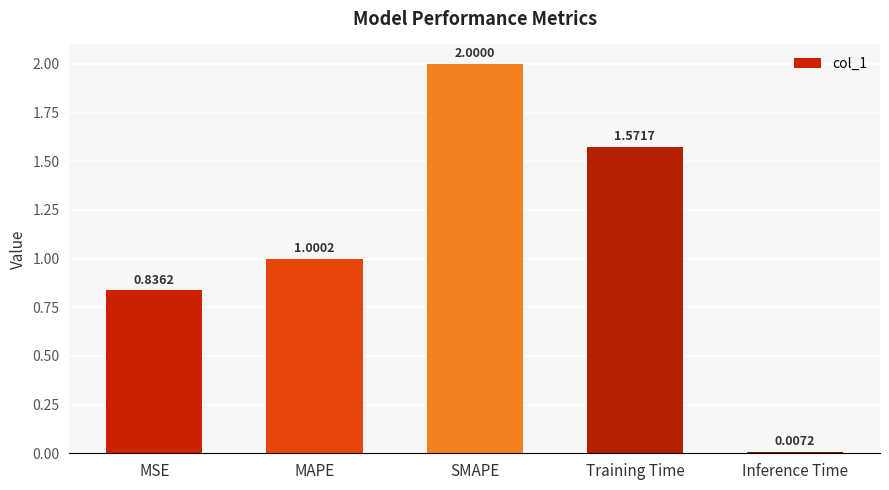

Which has a higher value, SMAPE or MSE?

SMAPE